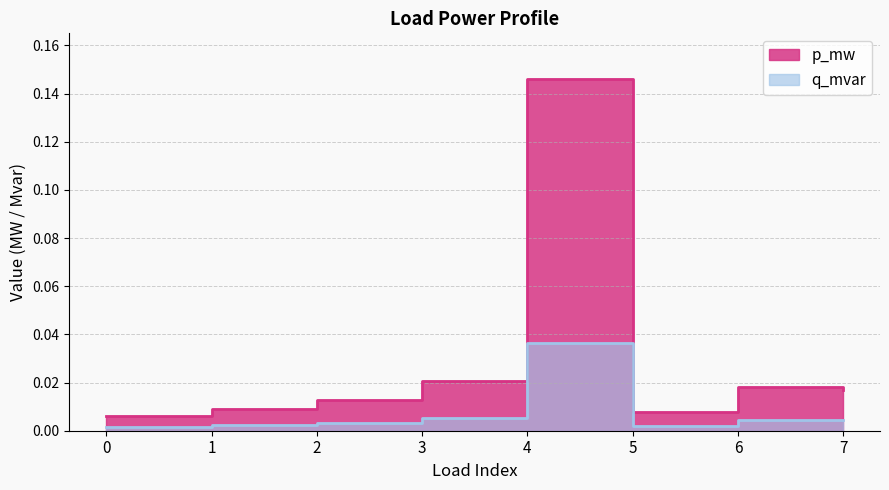

Is the value of q_mvar at 0 greater than the value of p_mw at 2?

No